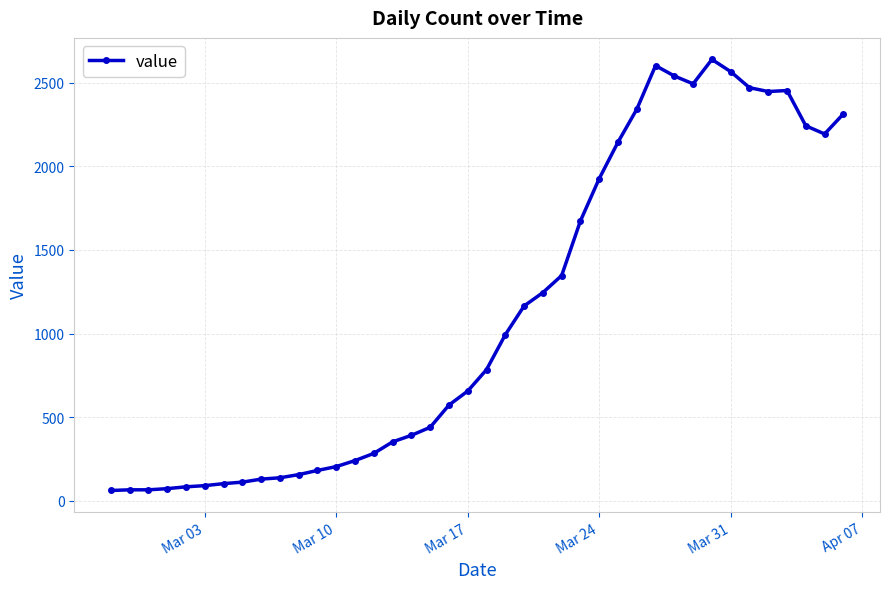

How many lines are shown in the chart?

1